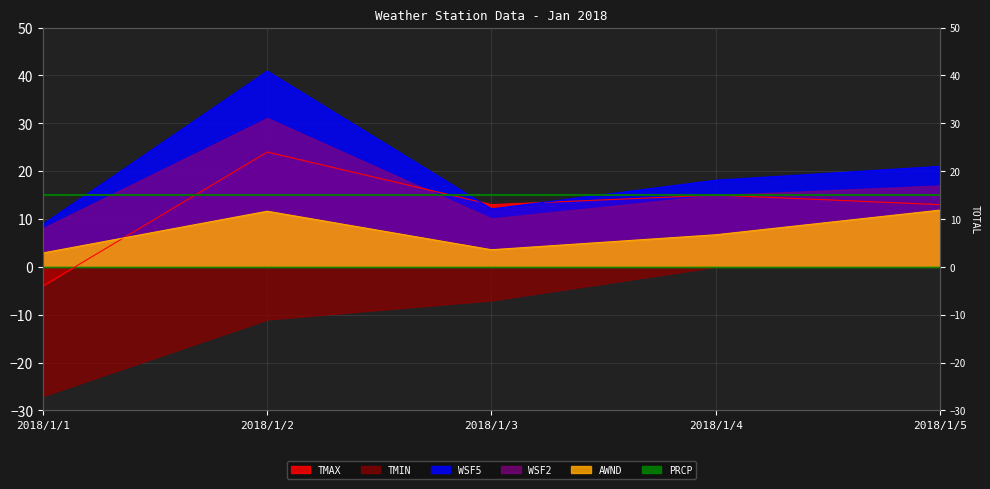

Is it true that WSF2 equals 12.1 at 2018/1/3?

True